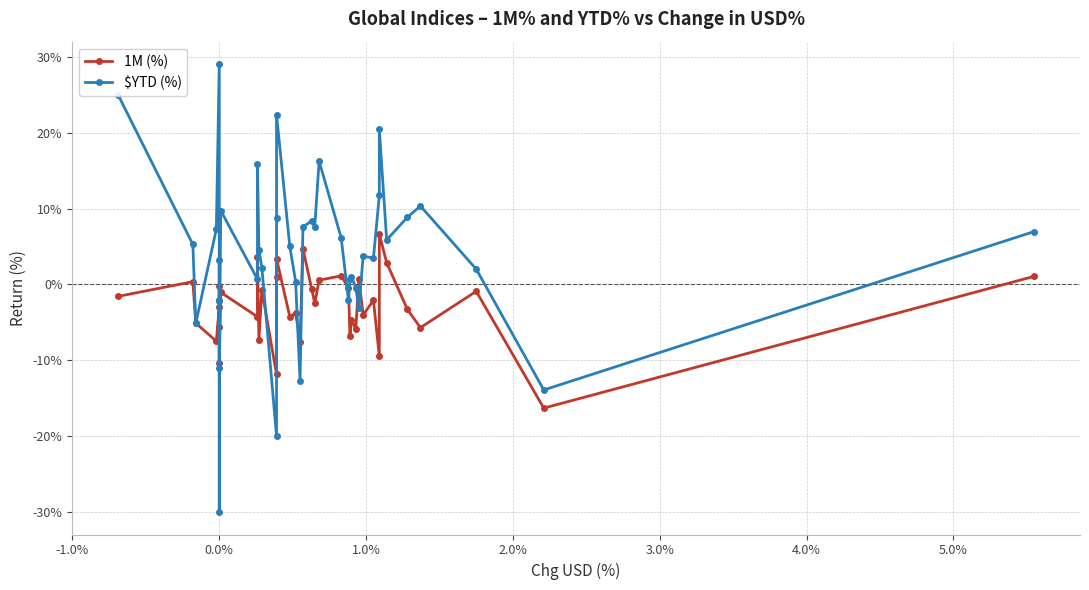

What is the lowest value of the $YTD (%) series?

-0.3